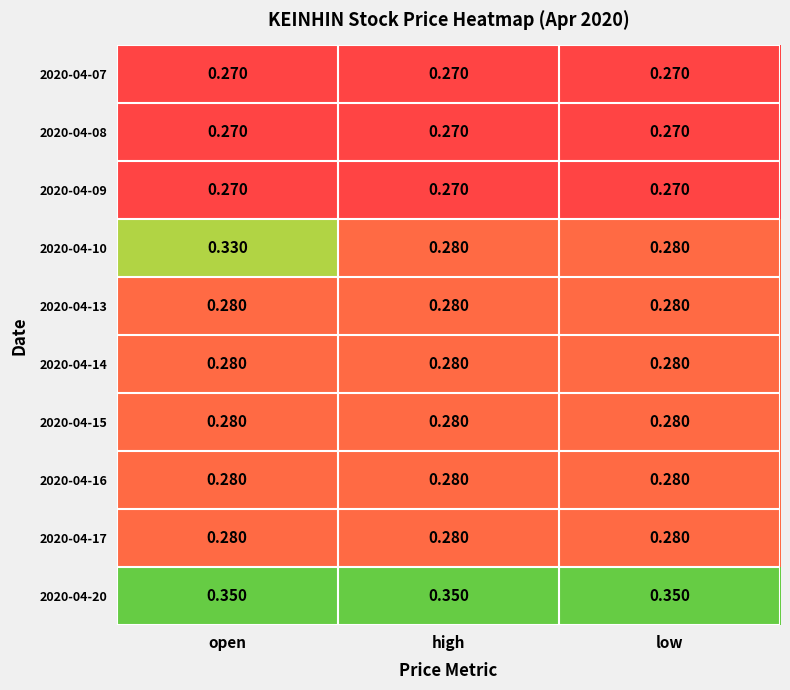

What is the total value across all series at high?

2.8